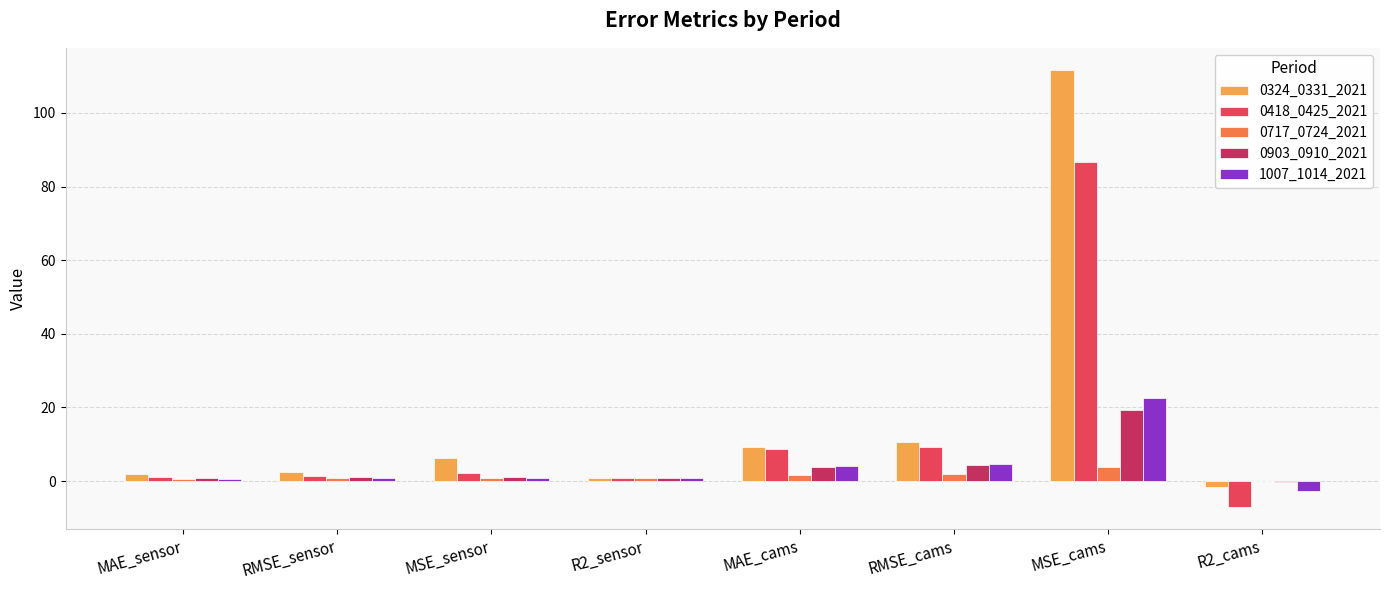

Where does the 0324_0331_2021 series first go above 6?

MSE_sensor